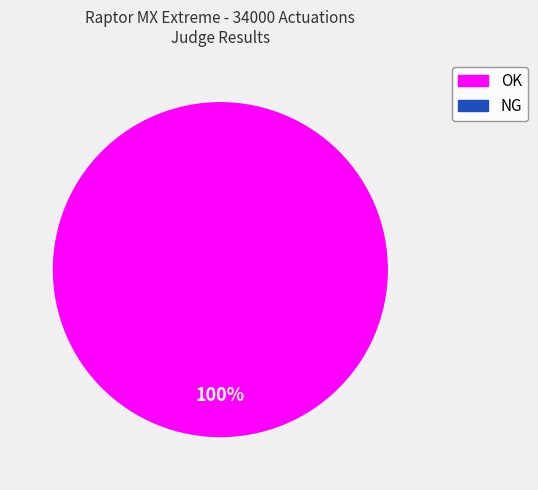

Is there a majority slice in this chart?

Yes